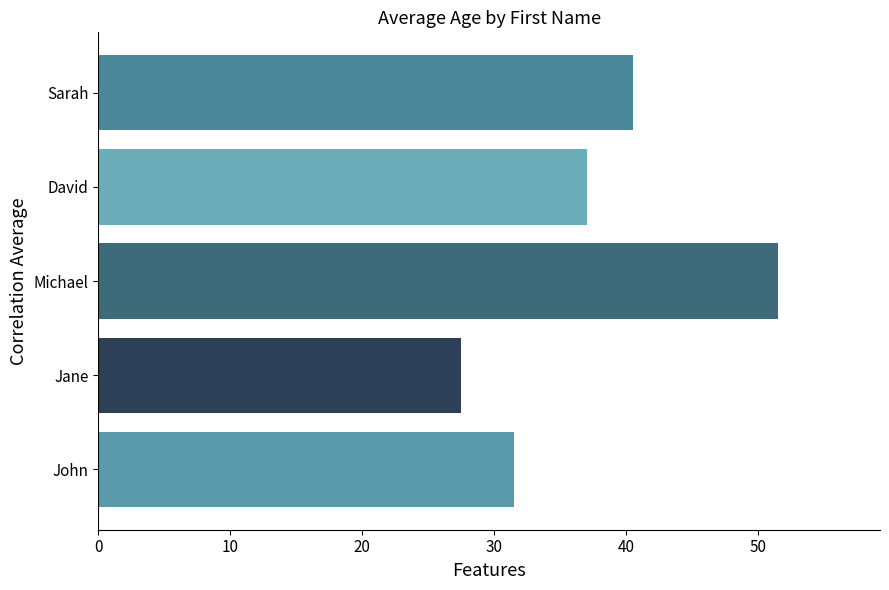

What is the ratio of the value at David to the value at Michael?

0.7